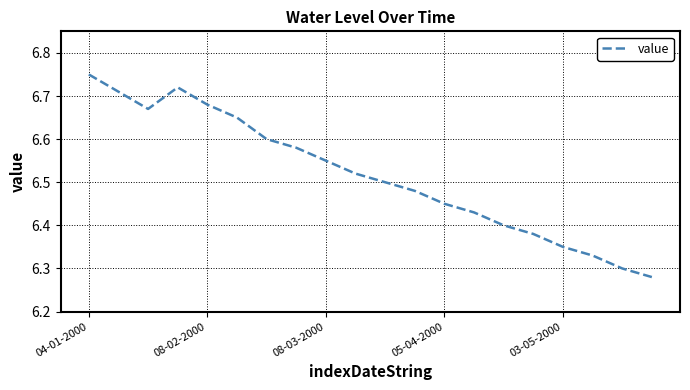

Does the chart display data point markers on the line(s)?

No